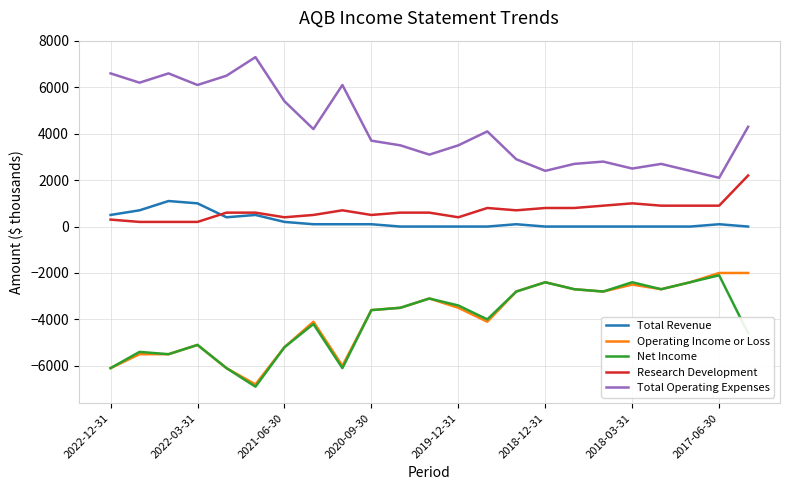

True or false: Research Development and Total Operating Expenses intersect in this chart.

False